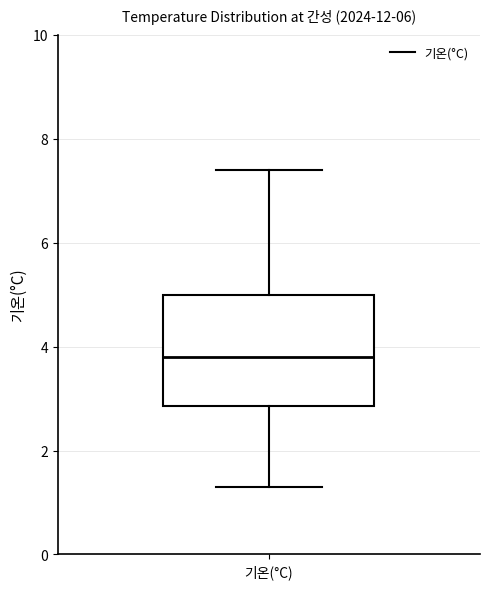

Read this box plot against the y-axis: the position of the median line, the range covered by the box, and the ends of both whiskers. The values are not printed on the chart, so give them approximately, as read against the axis.

median 3.8, box 2.8 to 5.0, whiskers 1.4 to 7.4